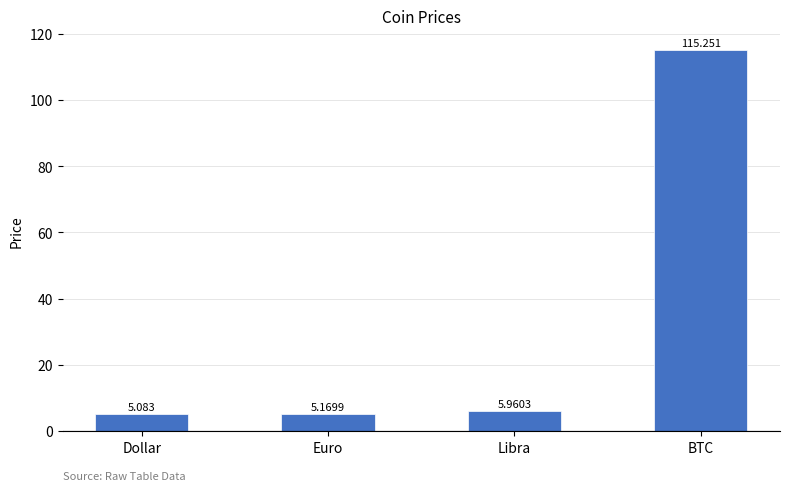

Between BTC and Dollar, which is larger?

BTC